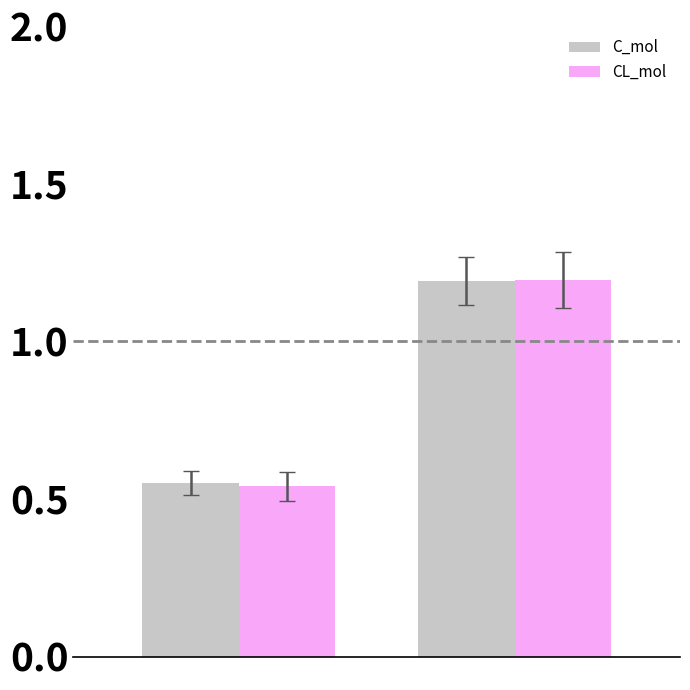

What is the average value of the CL_mol series?

0.9